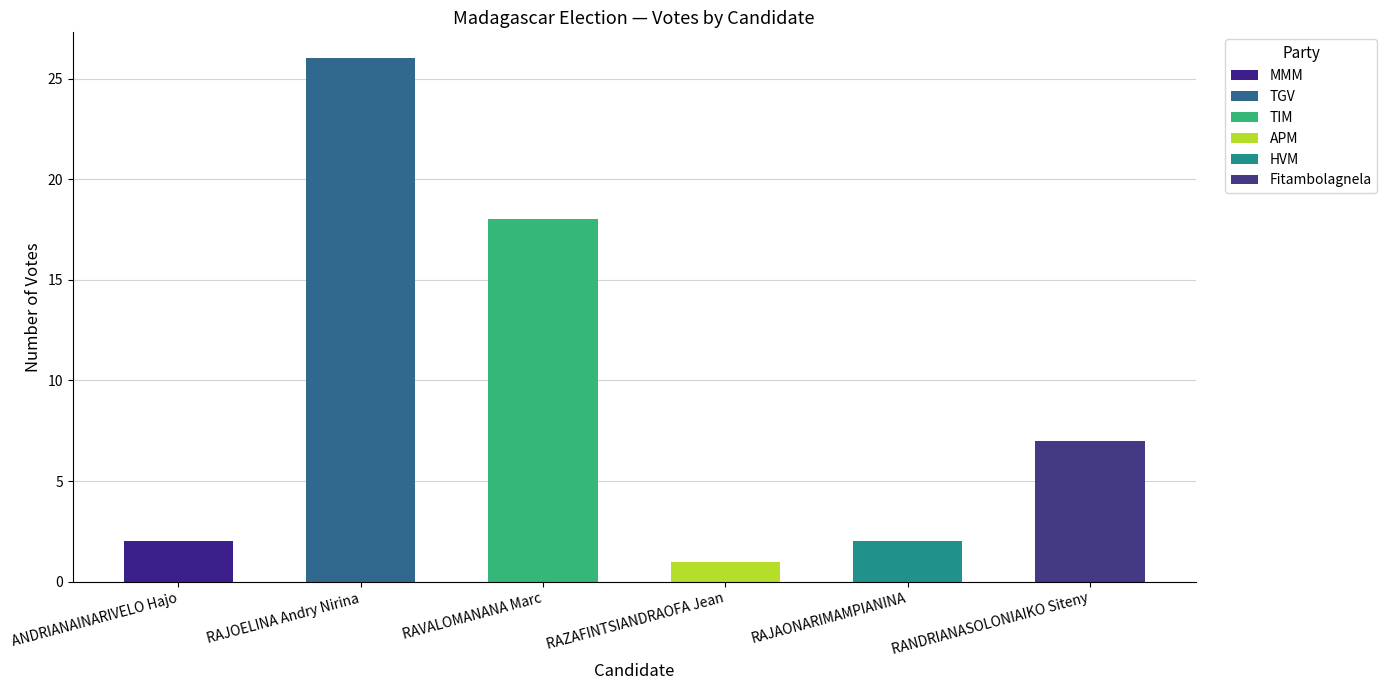

What is the sum of all values?

56